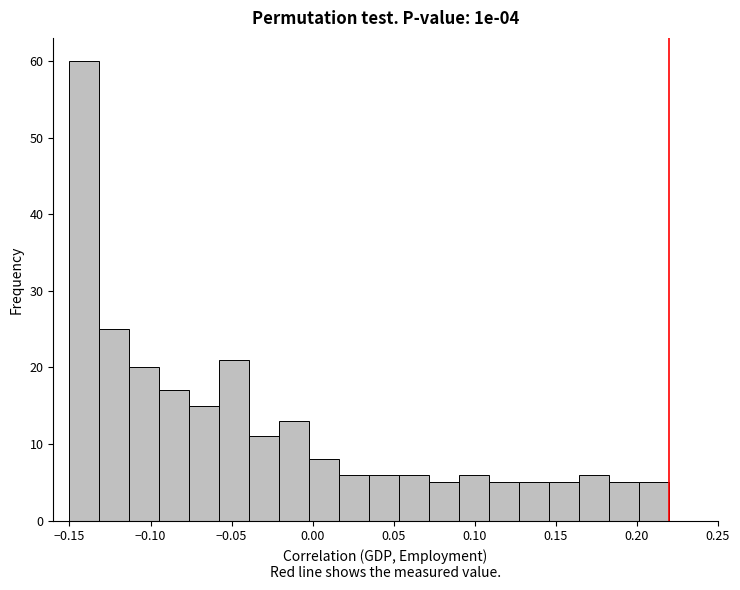

Read against the x-axis, roughly where is the centre of the tallest bar?

-0.140